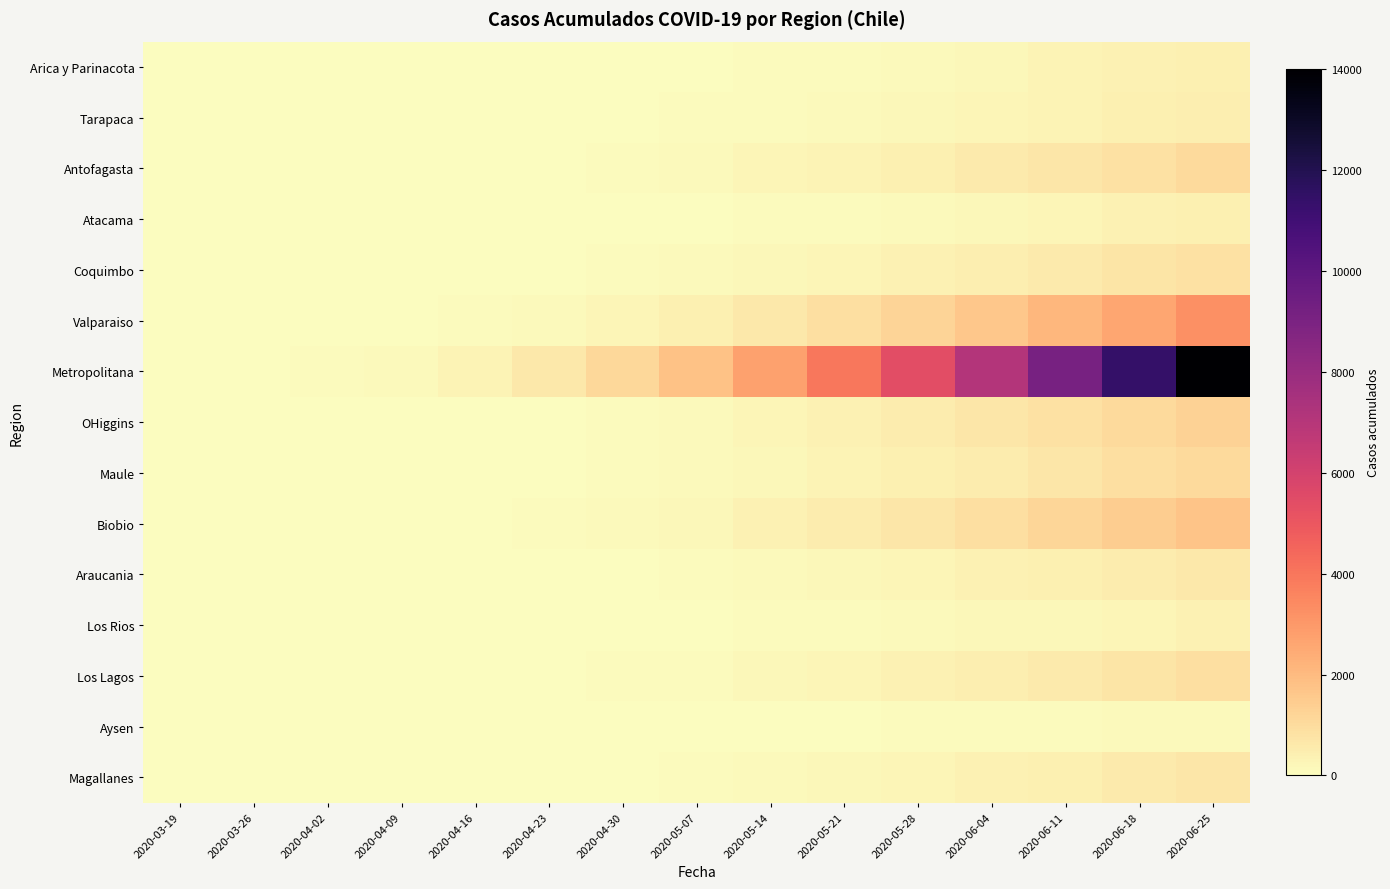

Which has a higher value, 2020-04-30 or 2020-05-14?

2020-05-14